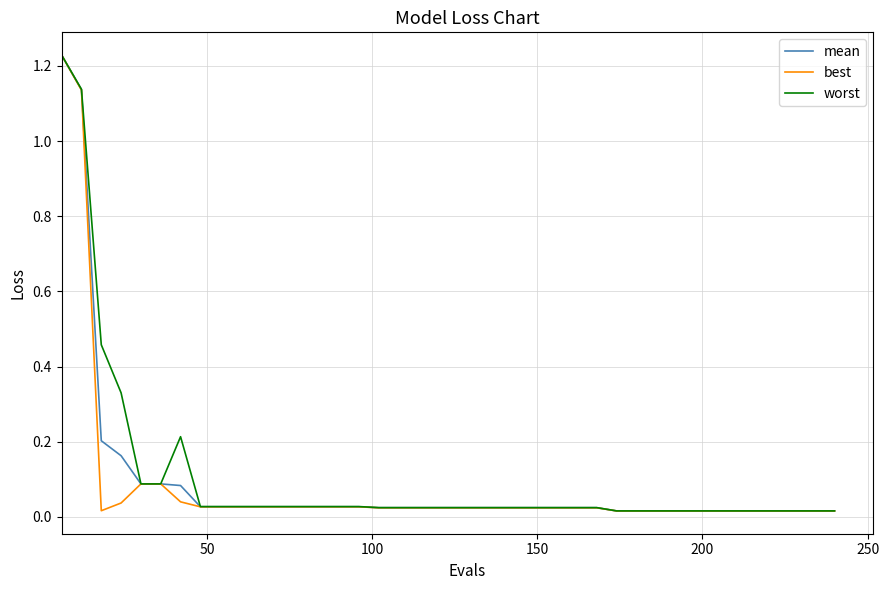

Is this an area chart (filled region under the line)?

No